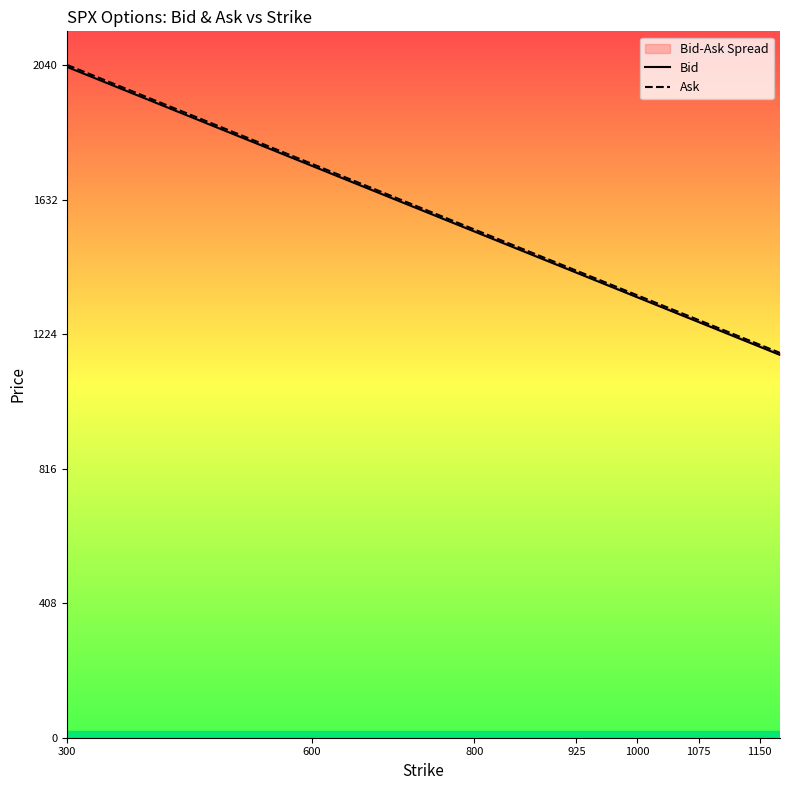

What is the minimum value shown in the chart?

1160.6